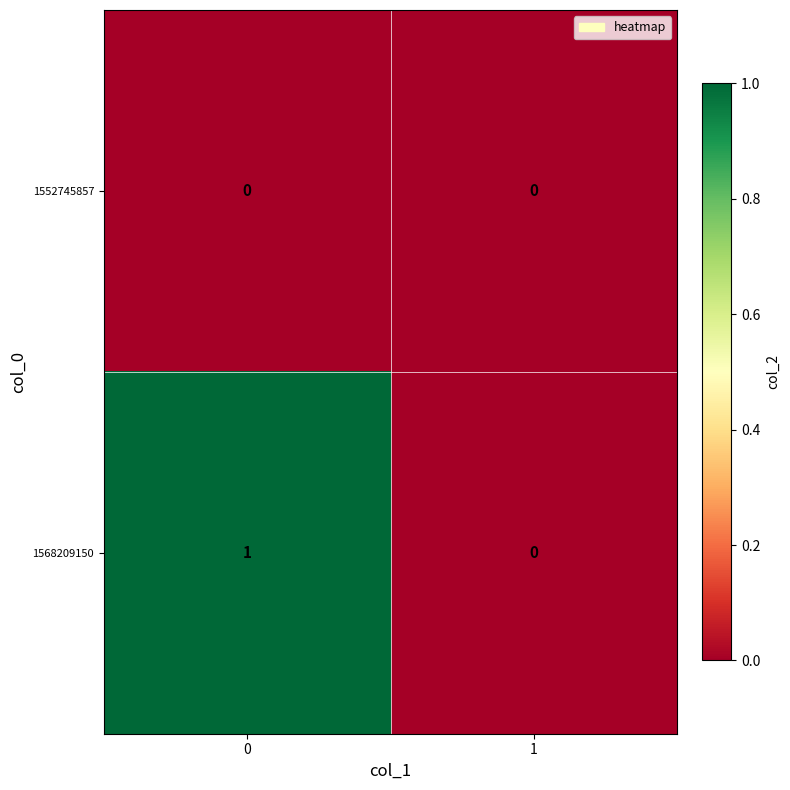

The 1552745857 series shows 0 at 1. True or false?

True